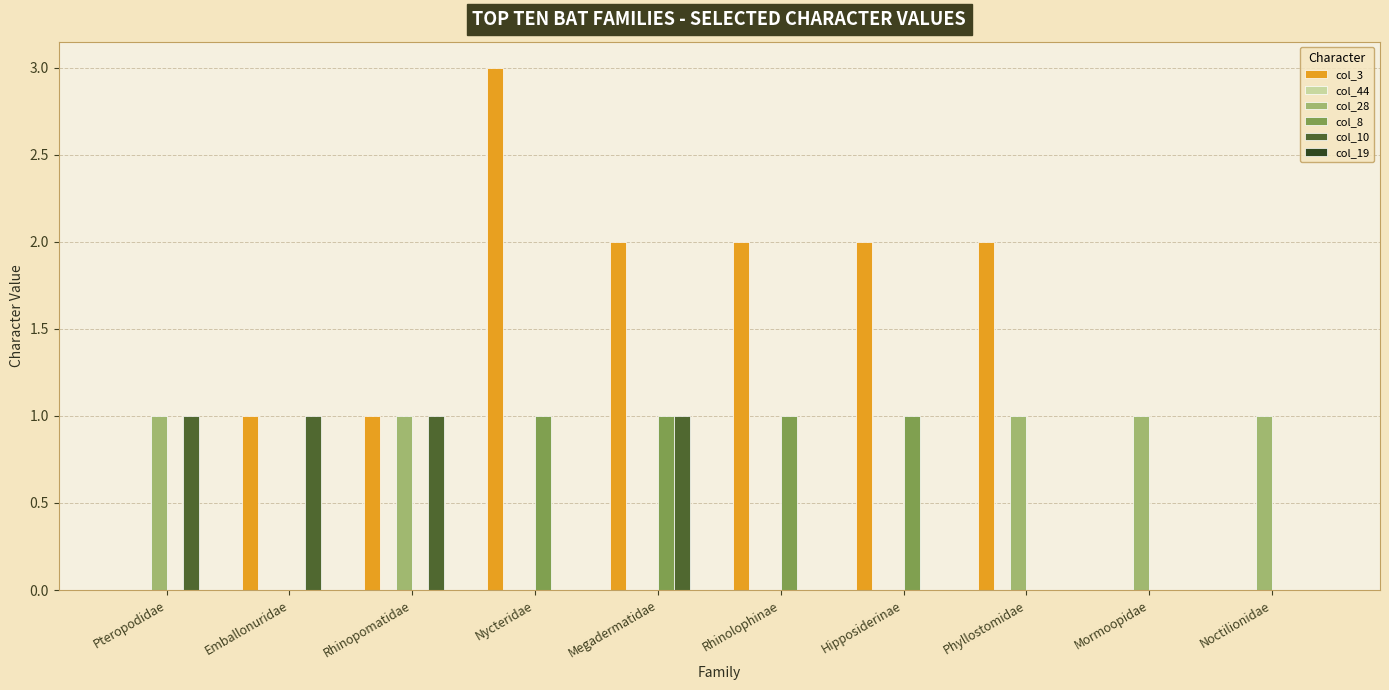

Which series changed the most between Phyllostomidae and Mormoopidae?

col_3